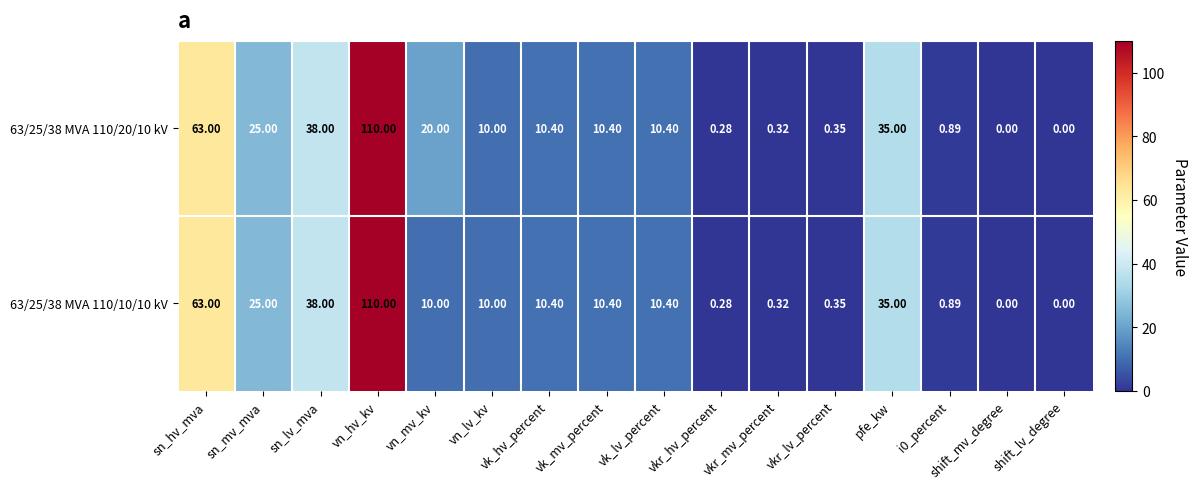

At which category is the sum across all series the highest?

vn_hv_kv